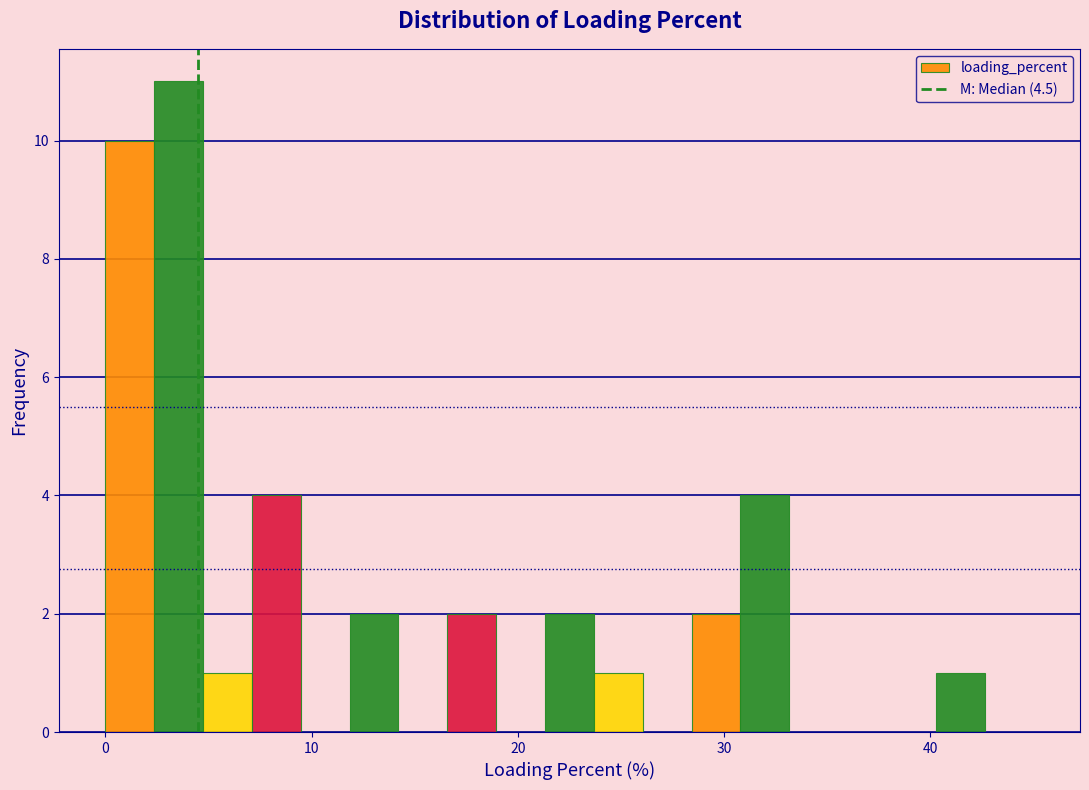

Read against the x-axis, roughly where is the centre of the tallest bar?

4